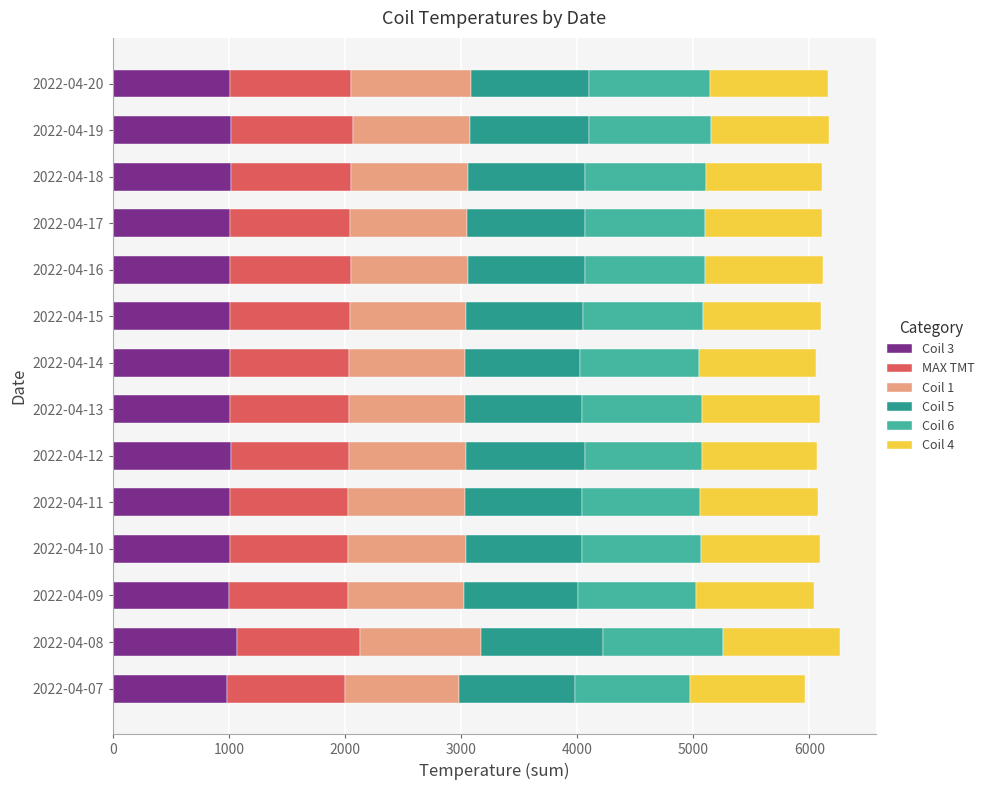

What is the sum of the Coil 3 values at 2022-04-14 and 2022-04-10?

2009